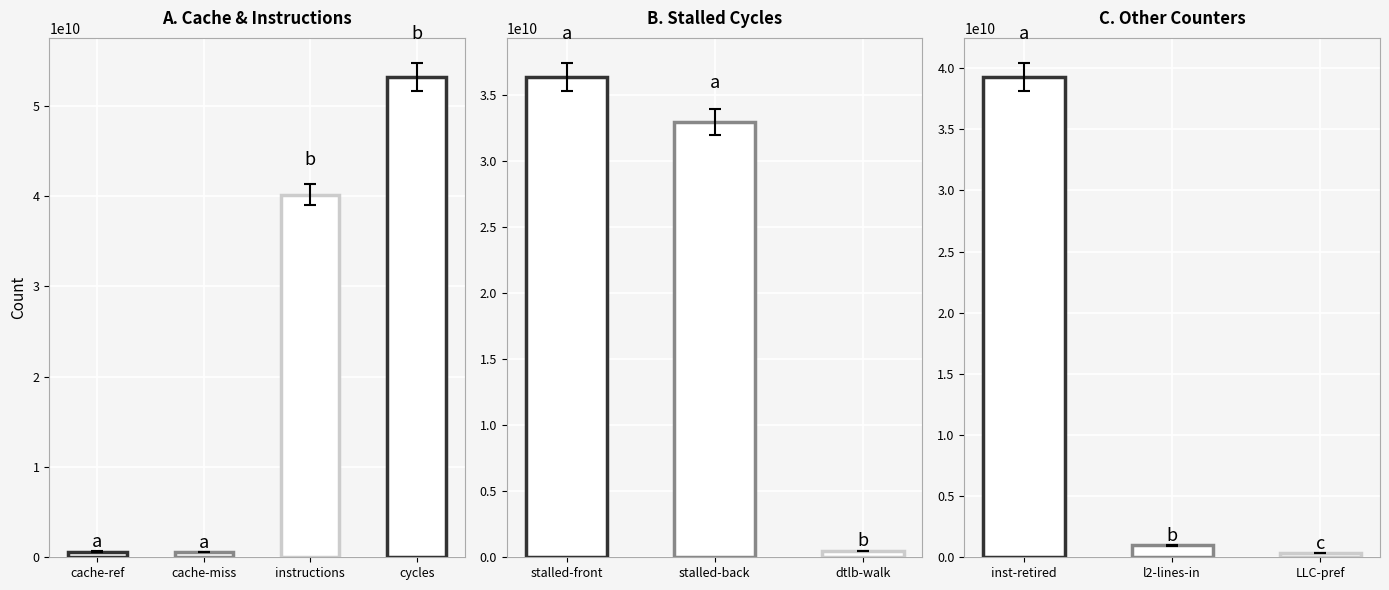

What is the smallest value displayed?

346427993